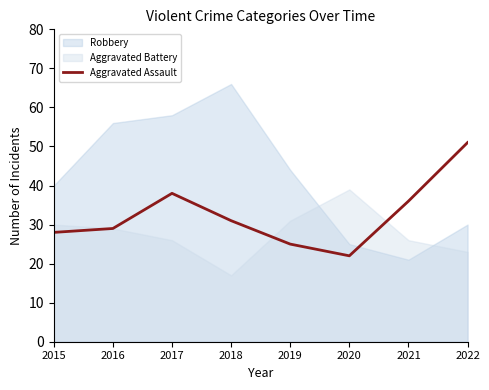

What is the difference between the highest and lowest values at 2016?

27